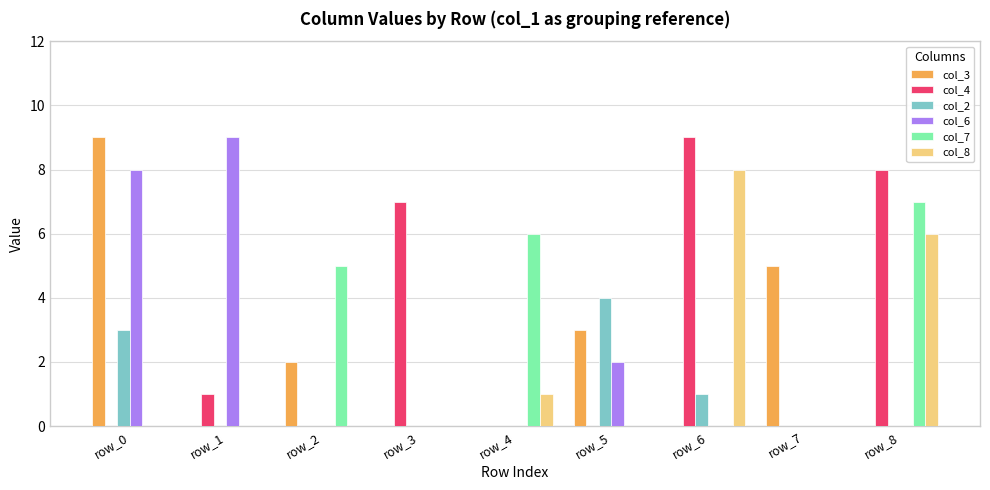

Reading left to right, transcribe all the data shown in this chart.

col_3: row_0=9	row_1=0	row_2=2	row_3=0	row_4=0	row_5=3	row_6=0	row_7=5	row_8=0
col_4: row_0=0	row_1=1	row_2=0	row_3=7	row_4=0	row_5=0	row_6=9	row_7=0	row_8=8
col_2: row_0=3	row_1=0	row_2=0	row_3=0	row_4=0	row_5=4	row_6=1	row_7=0	row_8=0
col_6: row_0=8	row_1=9	row_2=0	row_3=0	row_4=0	row_5=2	row_6=0	row_7=0	row_8=0
col_7: row_0=0	row_1=0	row_2=5	row_3=0	row_4=6	row_5=0	row_6=0	row_7=0	row_8=7
col_8: row_0=0	row_1=0	row_2=0	row_3=0	row_4=1	row_5=0	row_6=8	row_7=0	row_8=6